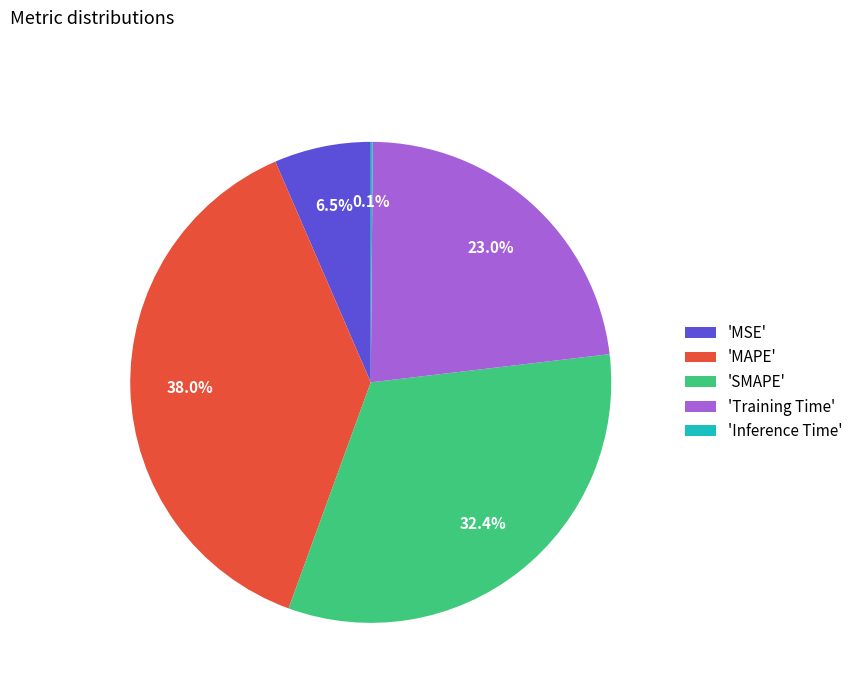

Which has a higher value, 'Training Time' or 'MSE'?

'Training Time'